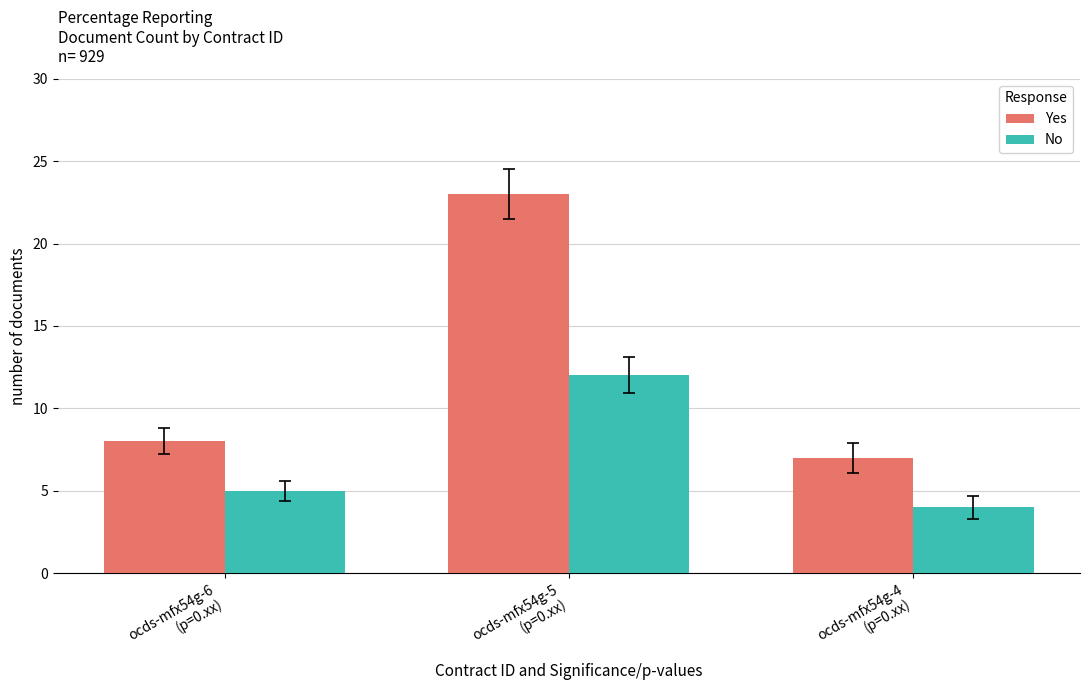

Does the chart contain stacked bars?

No